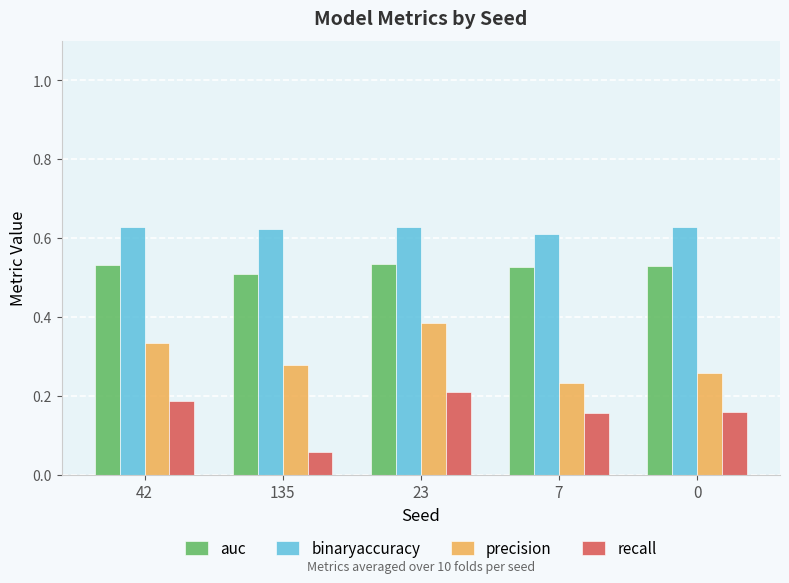

Which category has the highest value in the precision series?

23